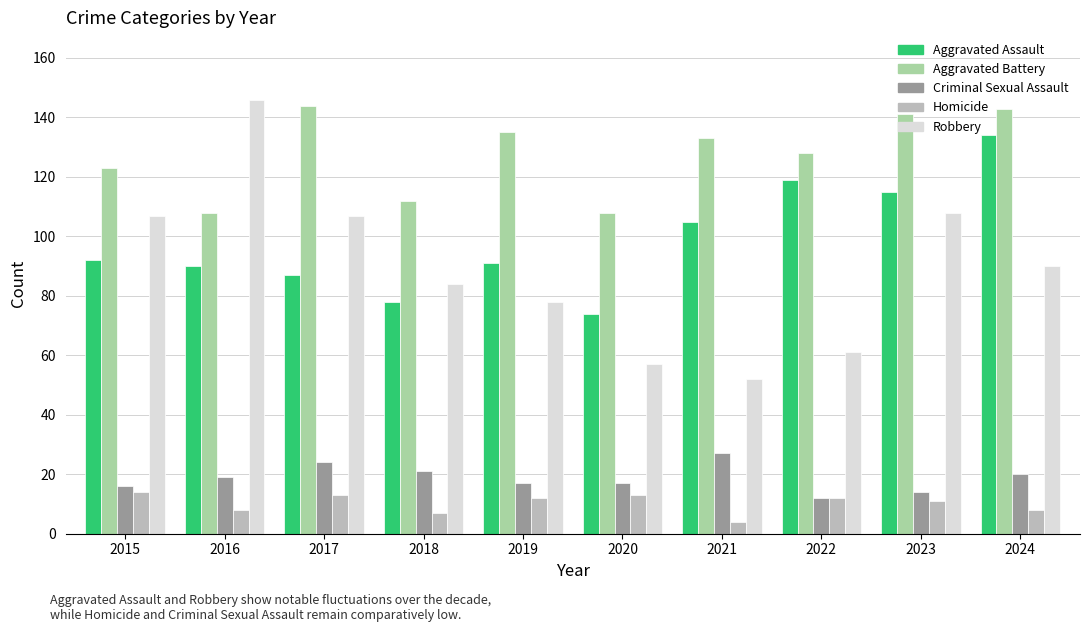

Which category has the highest value in the Aggravated Assault series?

2024